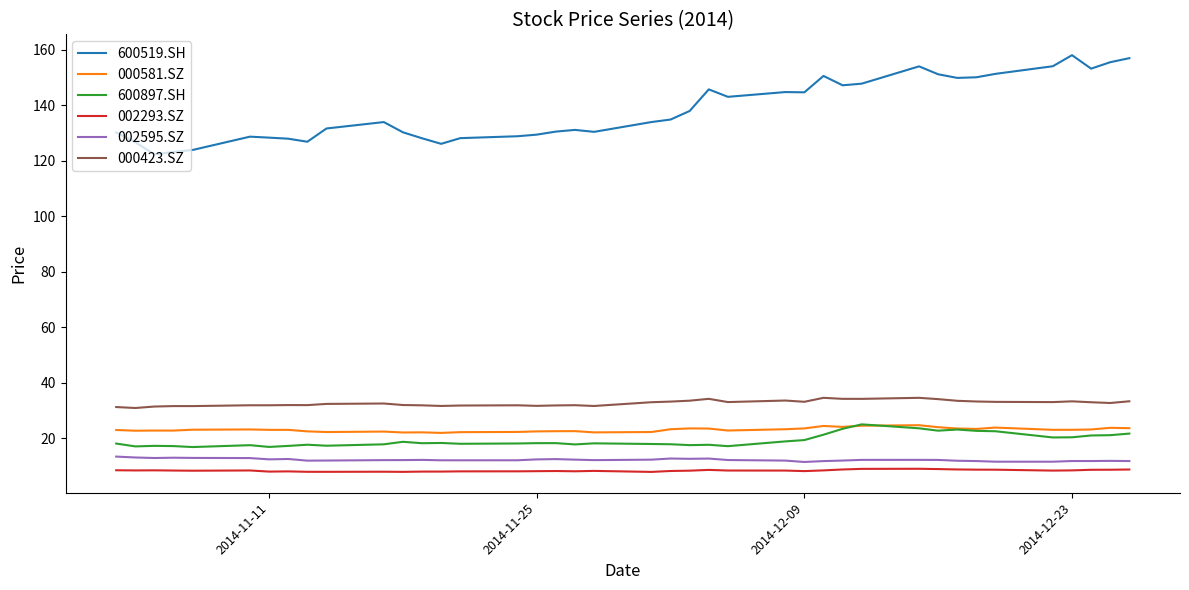

True or false: 000423.SZ and 002293.SZ cross at least once.

False